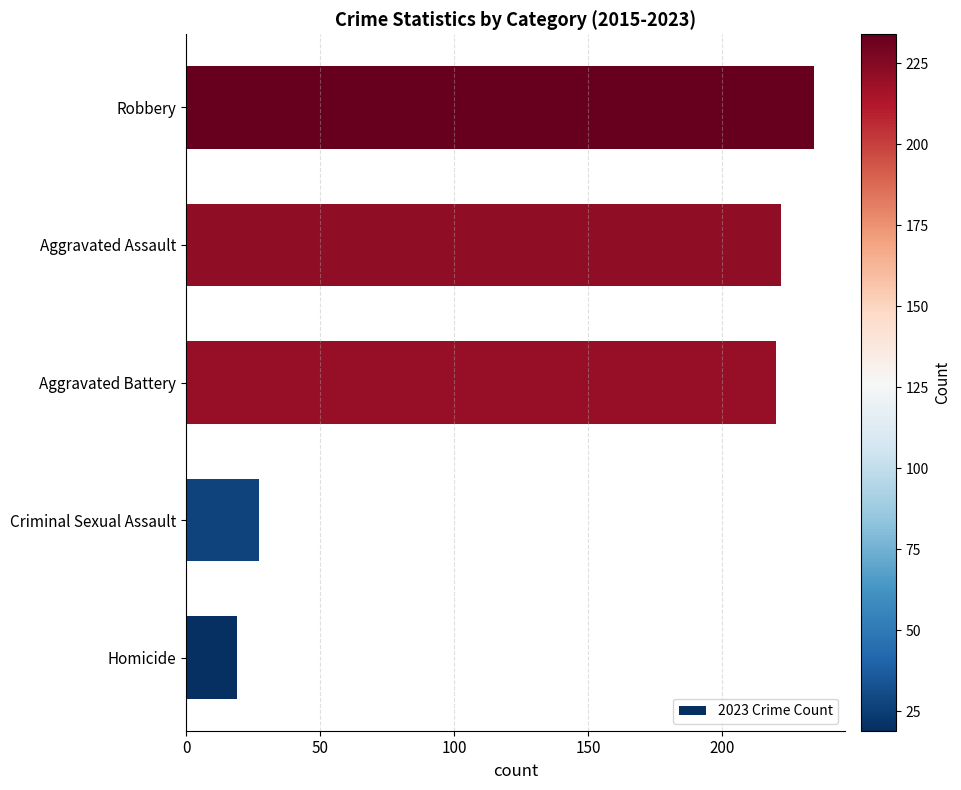

The chart shows a value of 340 at Robbery. True or false?

False